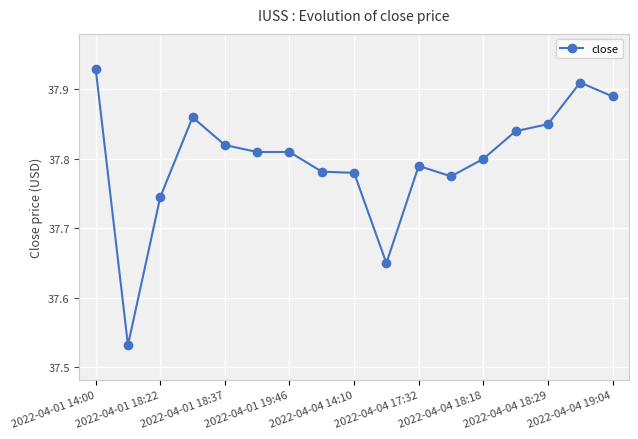

Is this an area chart (filled region under the line)?

No